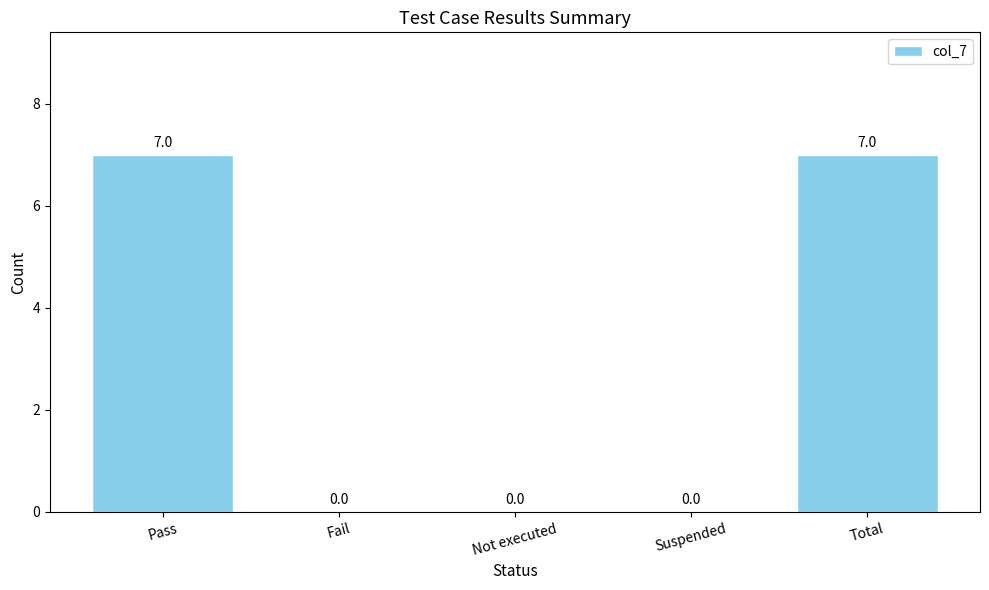

Which has a higher value, Suspended or Total?

Total